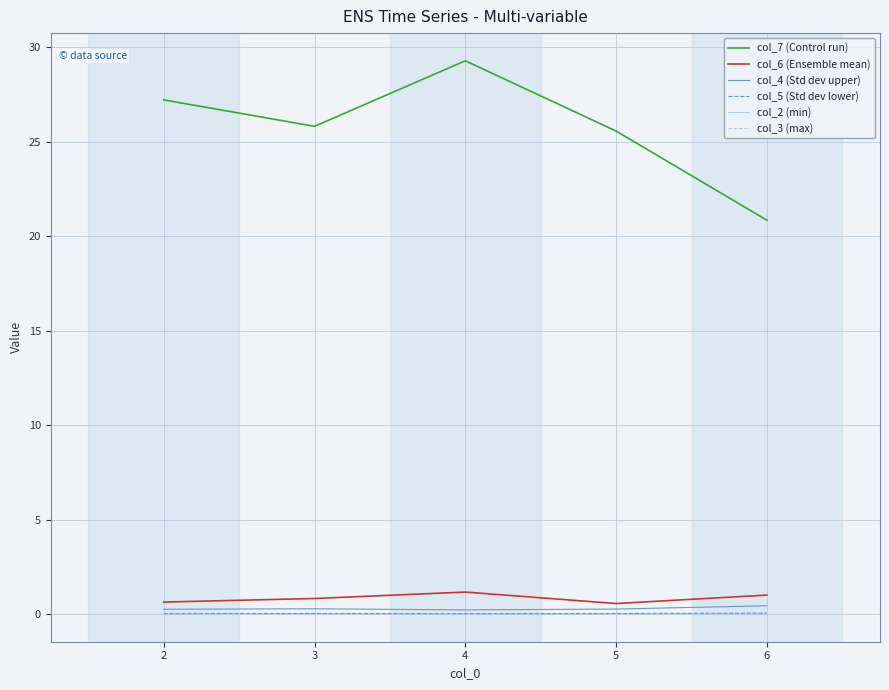

What is the difference between the highest and lowest values at 3?

25.8